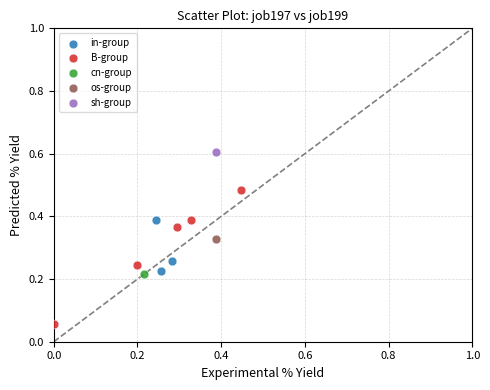

Which series reaches the minimum Y coordinate?

B-group